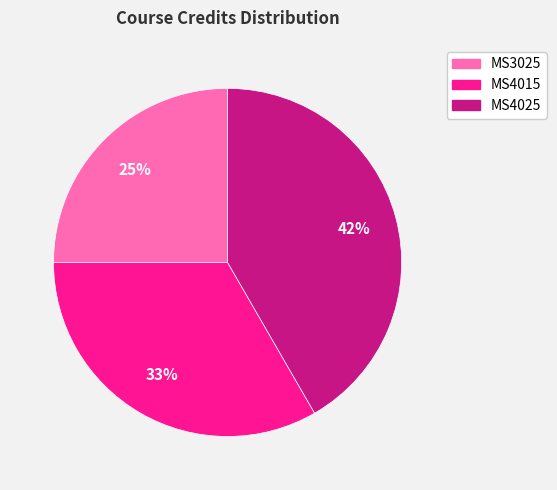

Does any single category account for the majority?

No